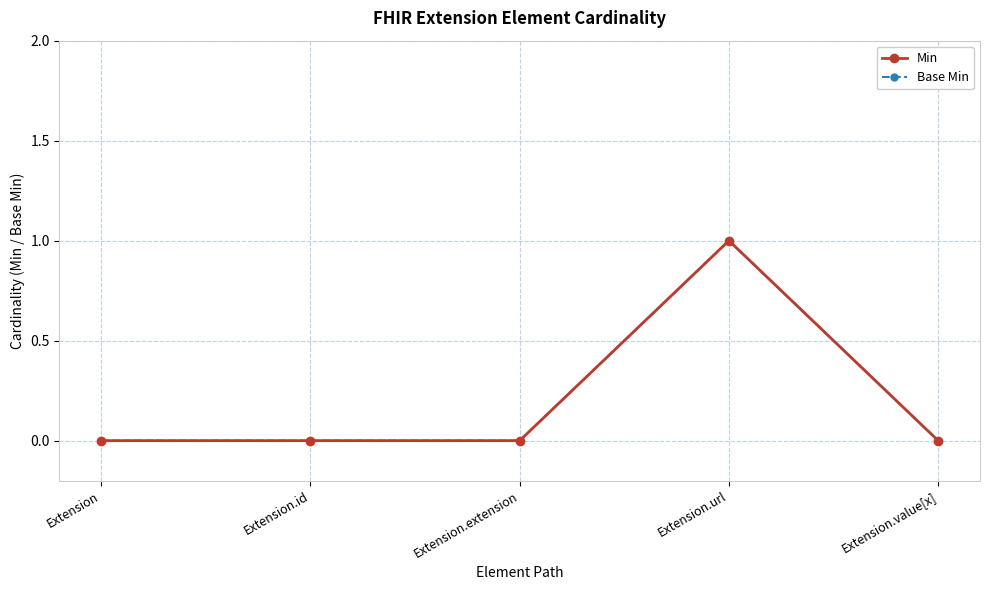

True or false: Min and Base Min cross at least once.

False